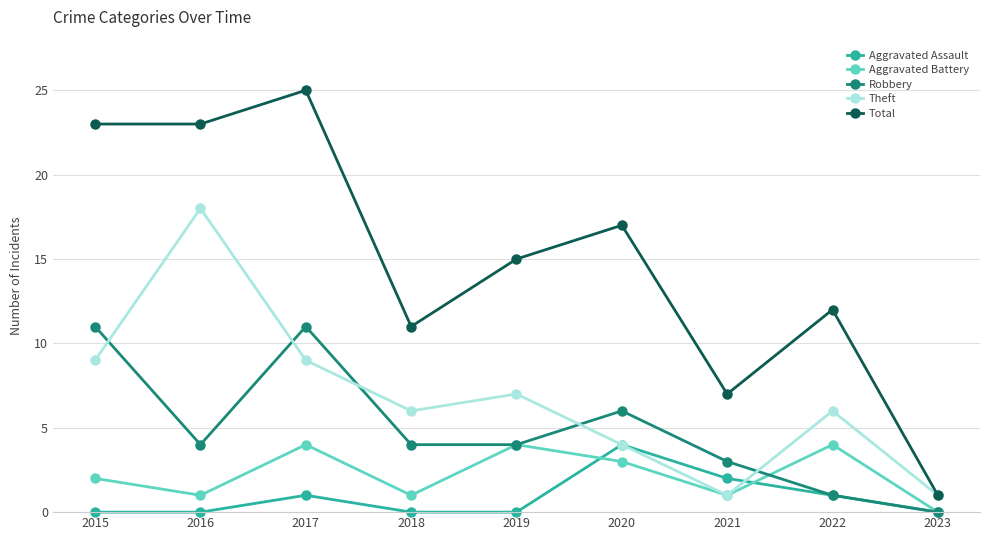

At which category does the chart reach its peak across all series?

2017